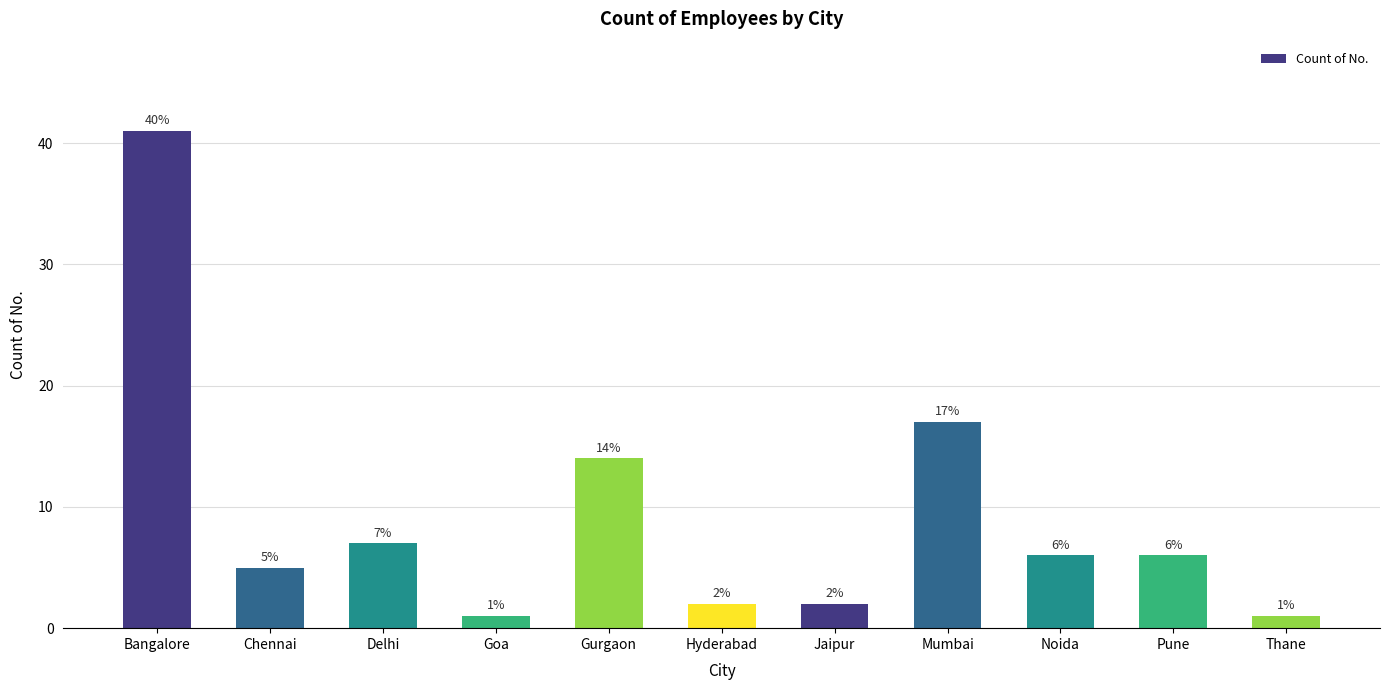

What is the difference between the second highest and minimum values?

16